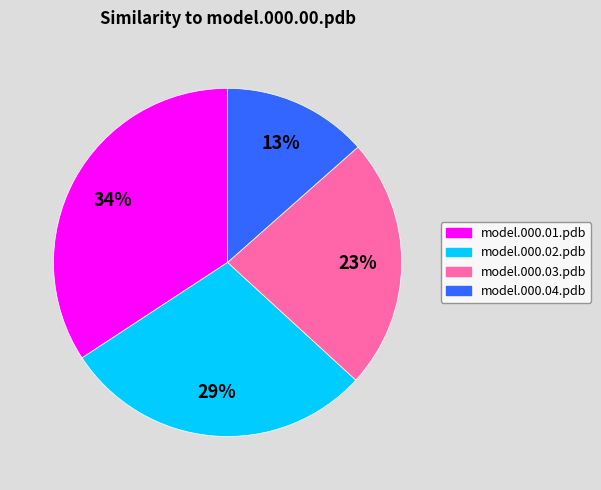

What is the smallest slice in the pie chart?

model.000.04.pdb